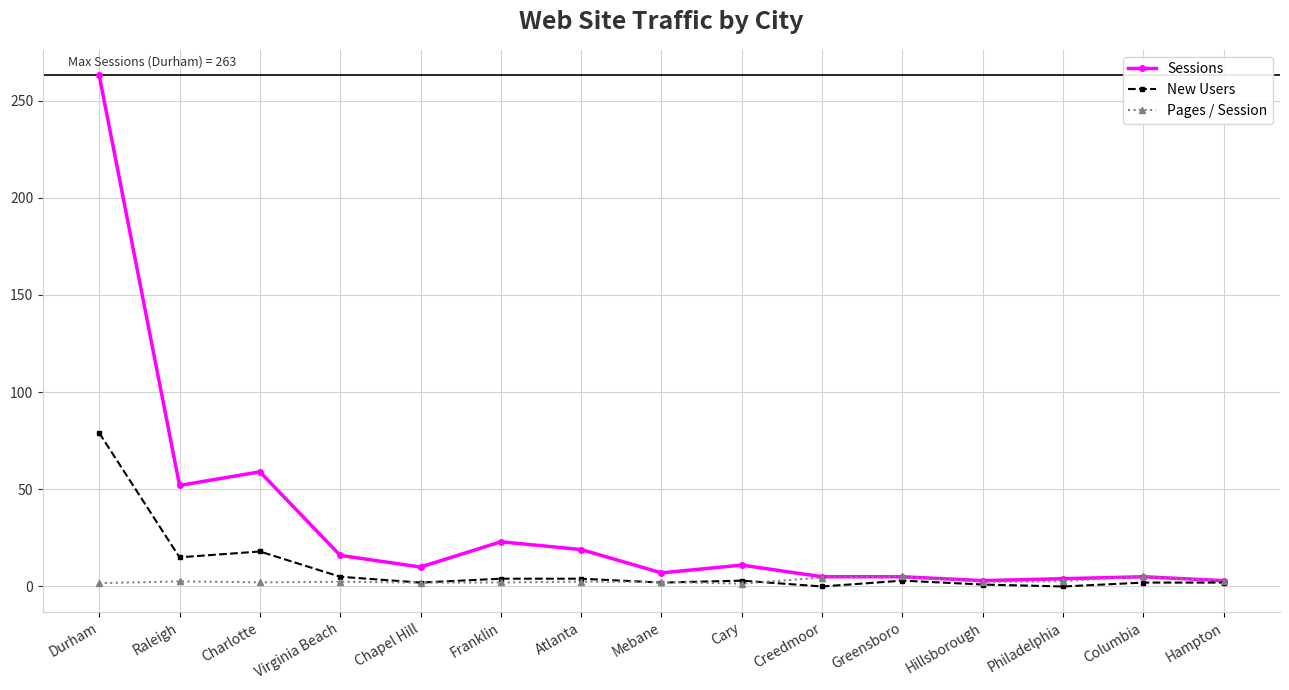

Where is New Users nearest to the value 39?

Charlotte